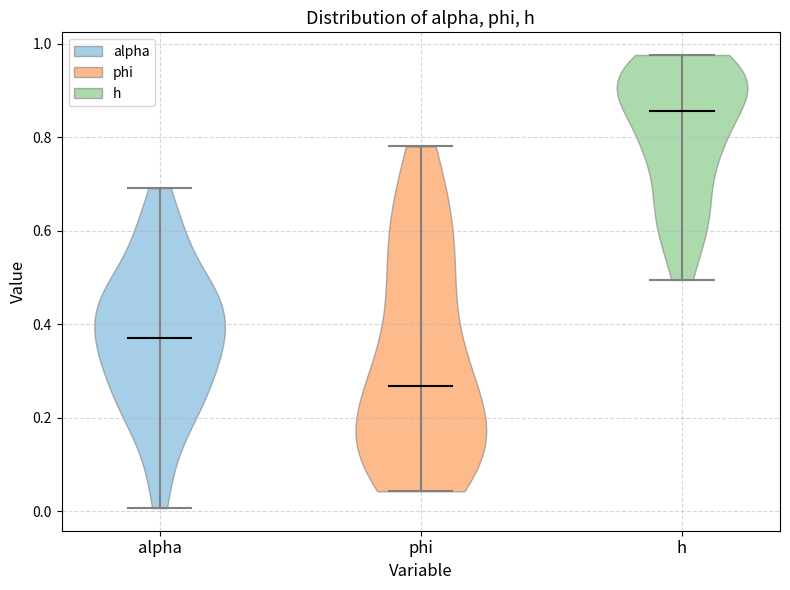

Reading left to right, read every violin against the y-axis: where its median line is, and the lowest and highest points it reaches. The values are not printed on the chart, so give them approximately, as read against the axis.

alpha: median line 0.38, lowest point 0.00, highest point 0.70
phi: median line 0.26, lowest point 0.04, highest point 0.78
h: median line 0.86, lowest point 0.50, highest point 0.98